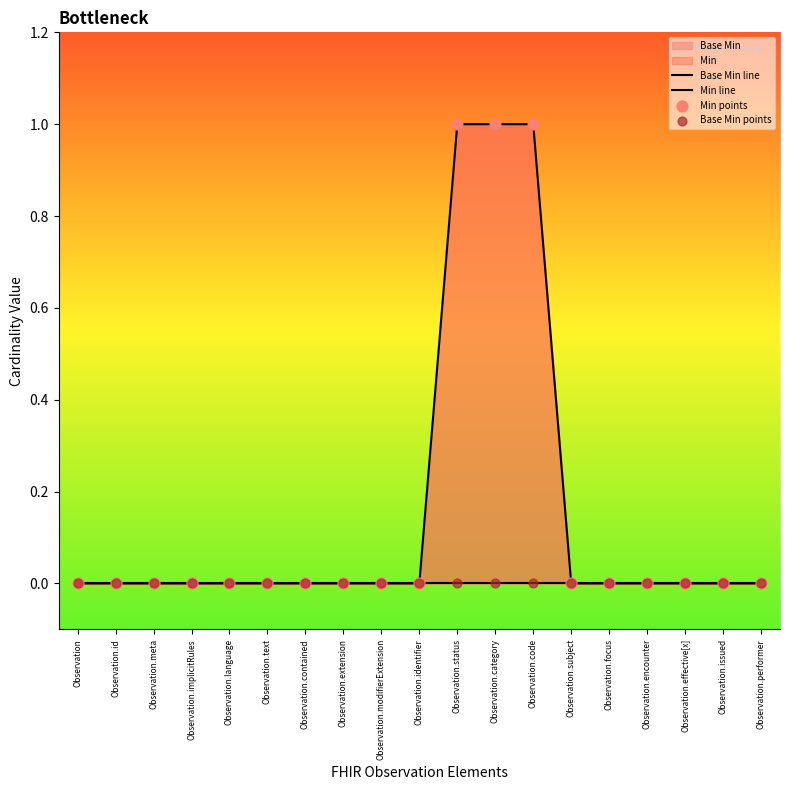

Which series has the largest total across all categories?

Min line